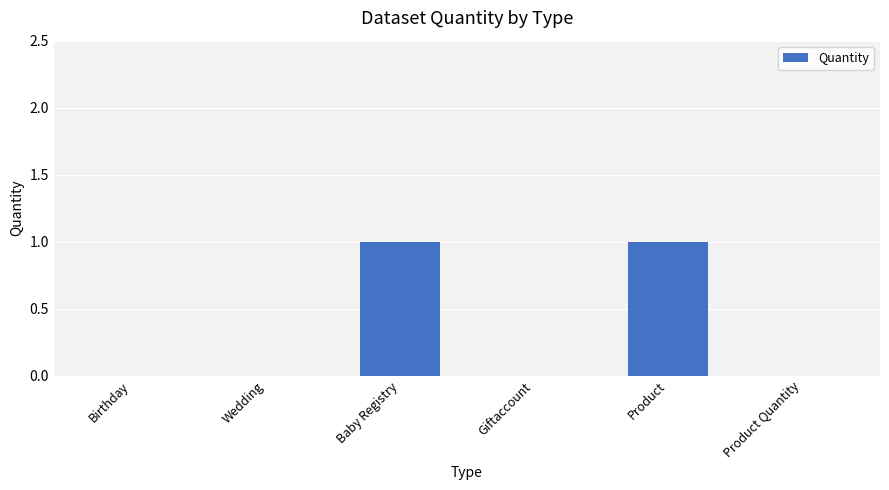

Is it true that the value at Baby Registry is 1?

True